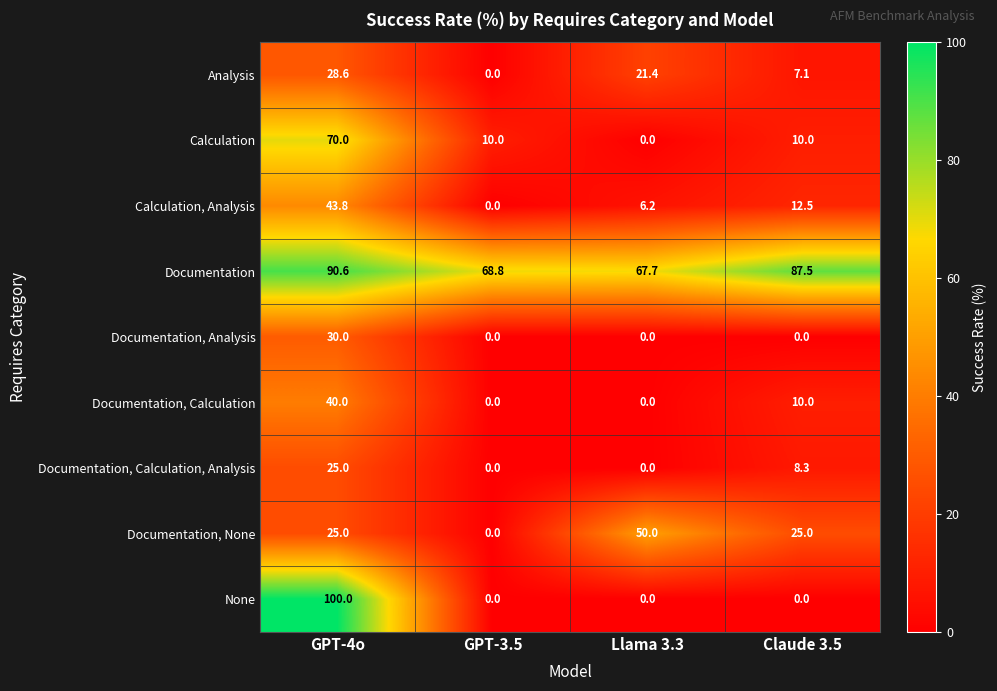

Which label corresponds to the largest value in the chart?

GPT-4o